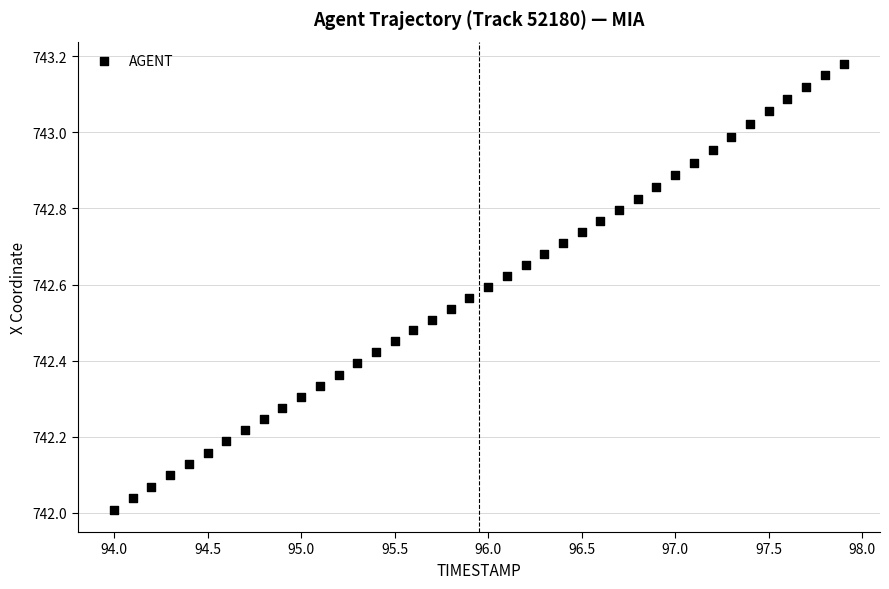

What is the range of X values (max minus min)?

3.9